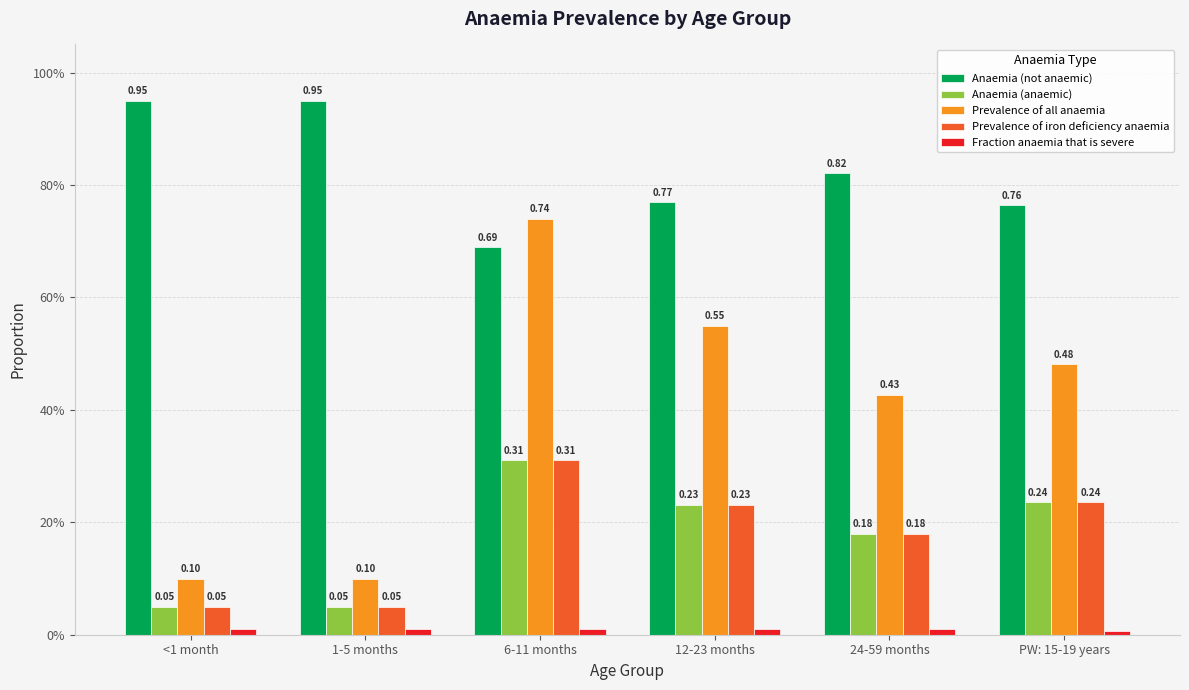

Does the chart contain any negative values?

No